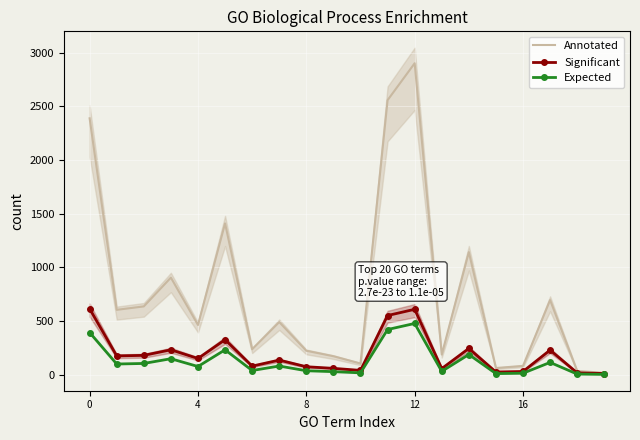

The Annotated series shows 216.9 at 7. True or false?

False